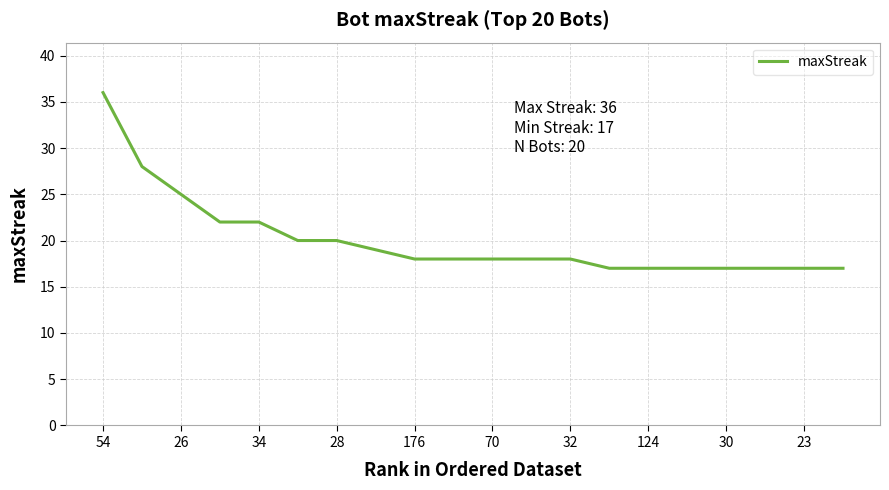

What is the smallest value displayed?

17